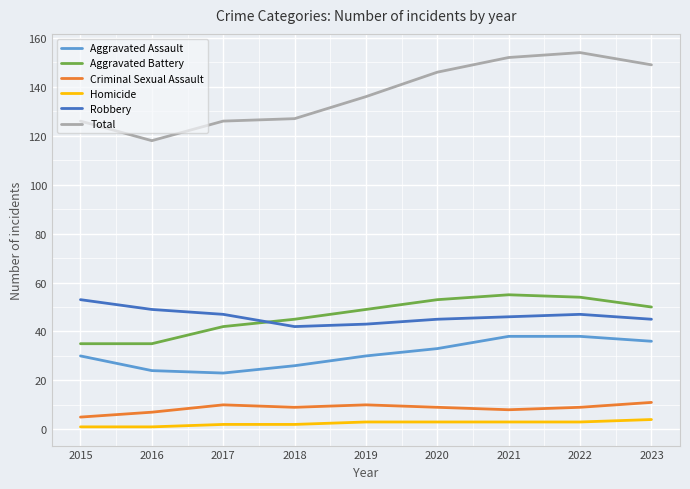

Is it true that Criminal Sexual Assault equals 3 at 2023?

False